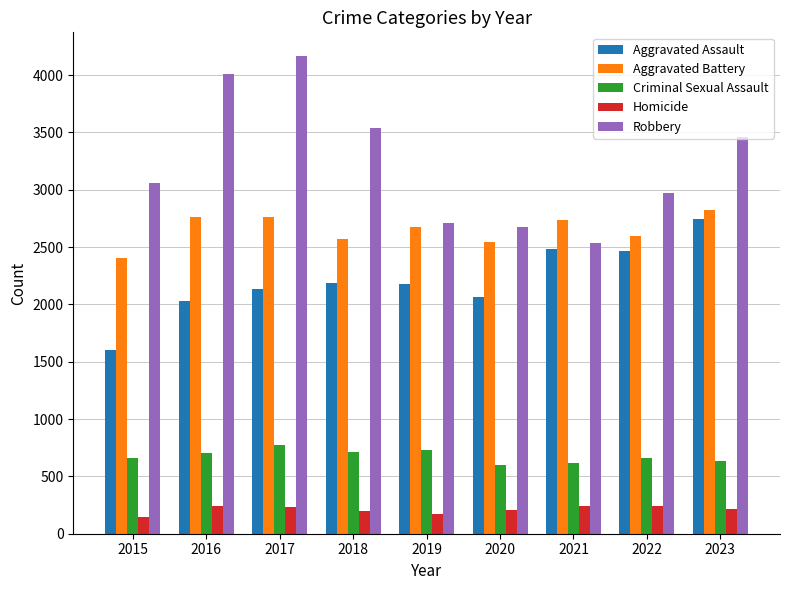

How many distinct data groups are displayed?

5